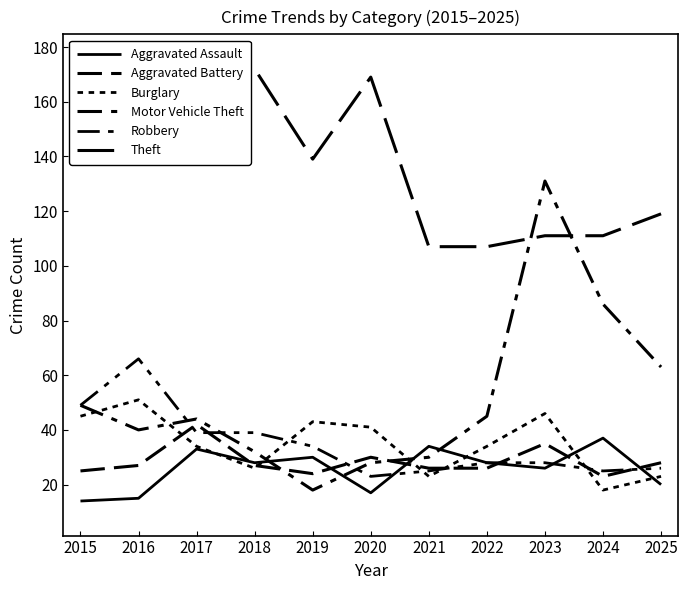

Reading left to right, extract all data points from this chart.

Aggravated Assault: 2015=14	2016=15	2017=33	2018=28	2019=30	2020=17	2021=34	2022=28	2023=26	2024=37	2025=20
Aggravated Battery: 2015=25	2016=27	2017=42	2018=27	2019=24	2020=30	2021=26	2022=26	2023=35	2024=23	2025=28
Burglary: 2015=45	2016=51	2017=34	2018=26	2019=43	2020=41	2021=23	2022=34	2023=46	2024=18	2025=23
Motor Vehicle Theft: 2015=49	2016=40	2017=44	2018=32	2019=18	2020=28	2021=30	2022=45	2023=131	2024=86	2025=63
Robbery: 2015=49	2016=66	2017=39	2018=39	2019=34	2020=23	2021=25	2022=28	2023=28	2024=25	2025=26
Theft: 2015=137	2016=165	2017=154	2018=172	2019=139	2020=169	2021=107	2022=107	2023=111	2024=111	2025=119